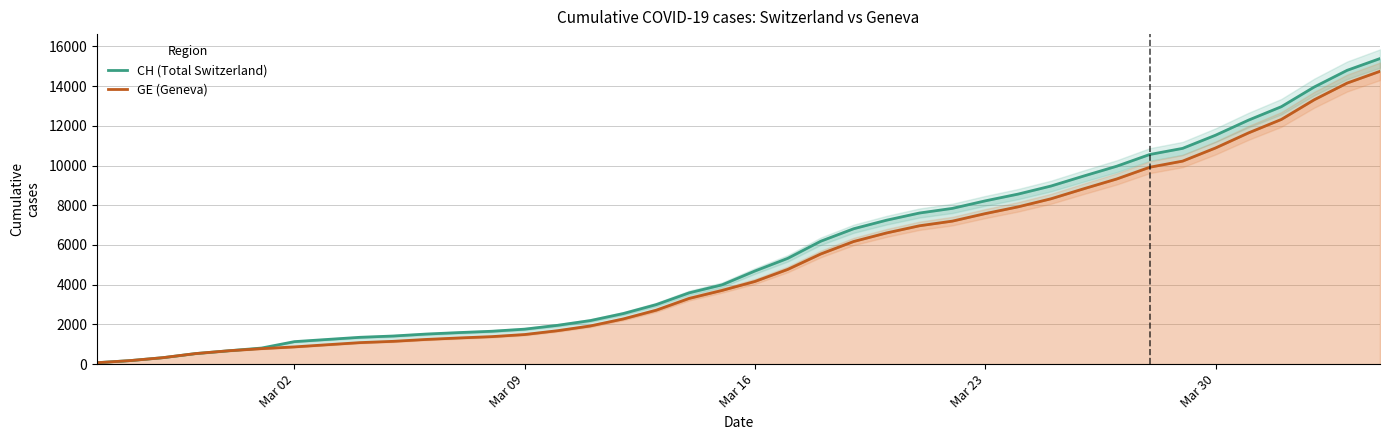

True or false: CH (Total Switzerland) has more than 2 interior local peaks.

False